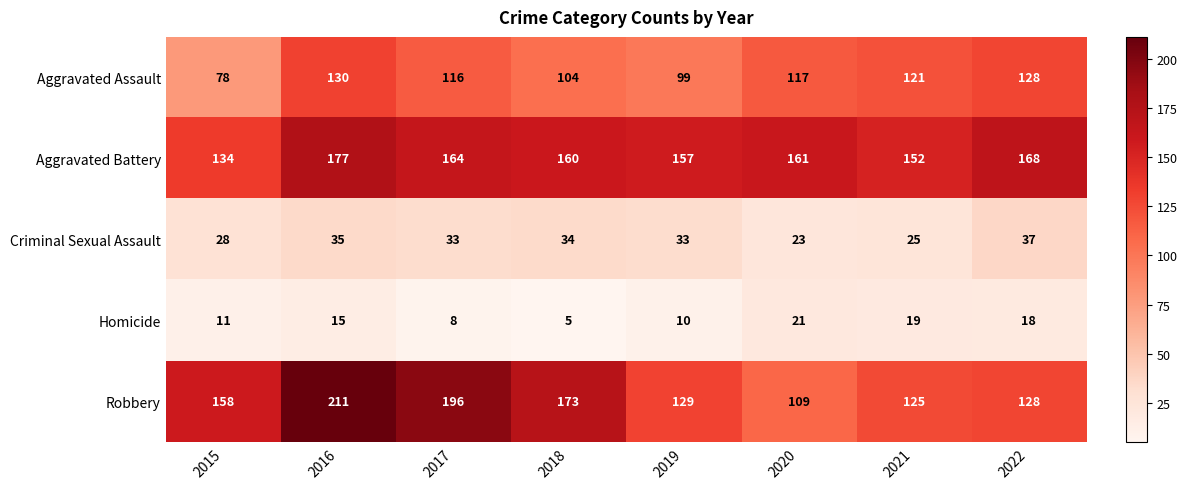

What is the approximate value of Criminal Sexual Assault at 2021, to the nearest 5?

25